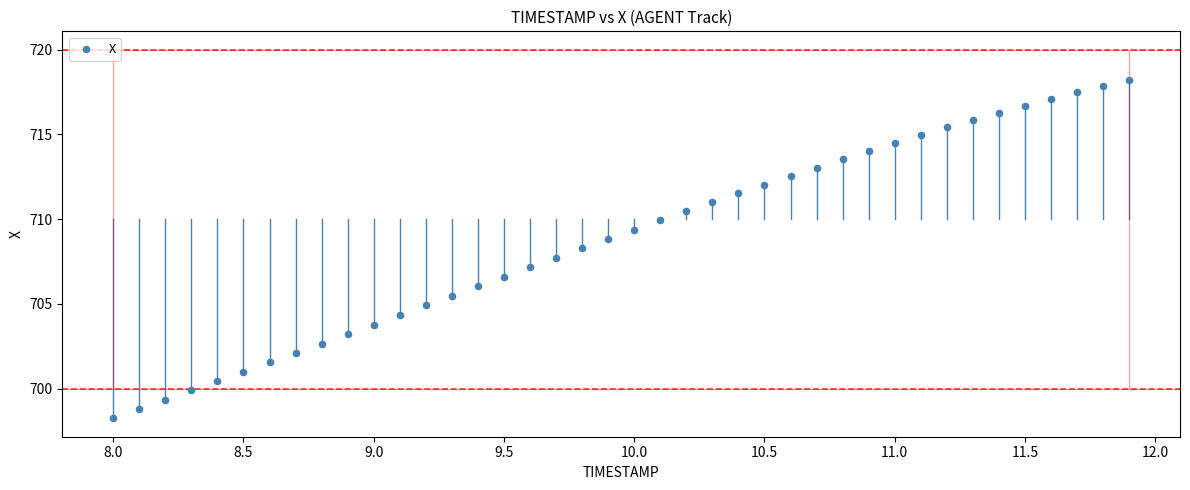

What is the range of Y values (max minus min)?

20.0